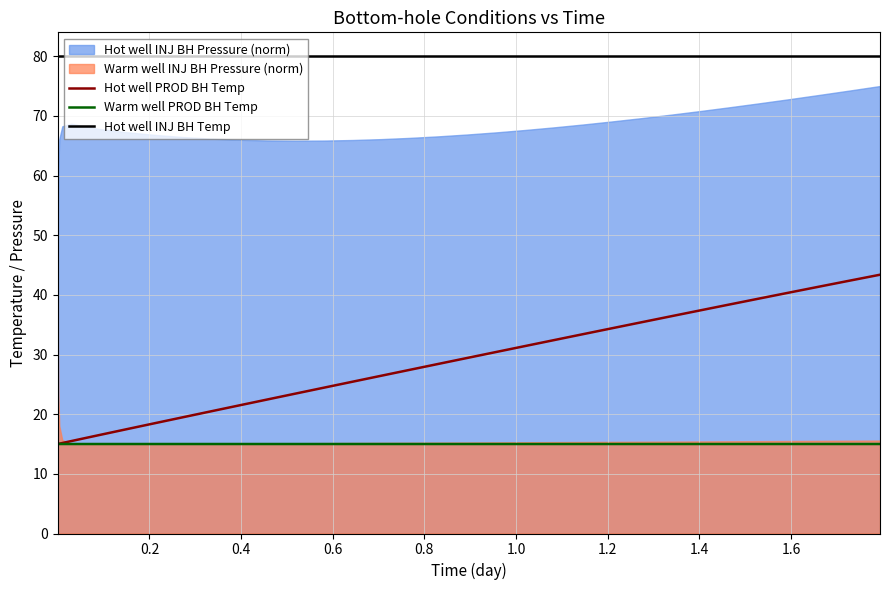

True or false: Hot well INJ BH Temp and Hot well PROD BH Temp cross at least once.

False